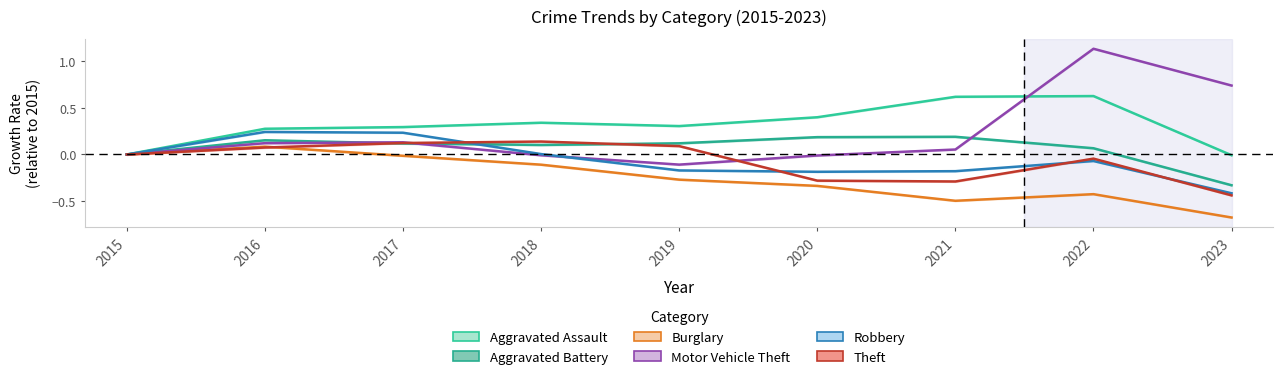

How many positive values does the Robbery series have?

3